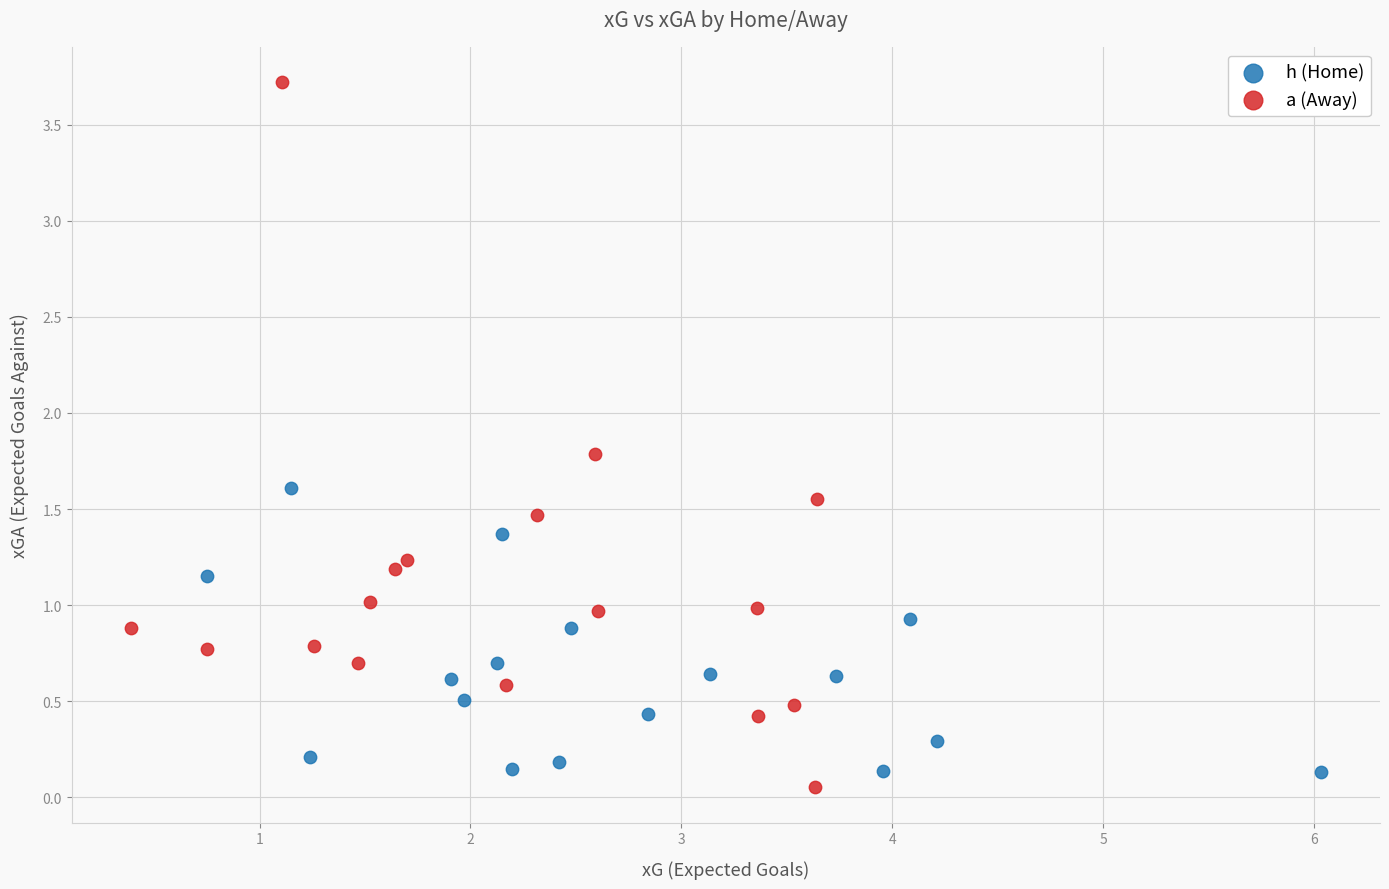

Which series reaches the maximum Y coordinate?

a (Away)